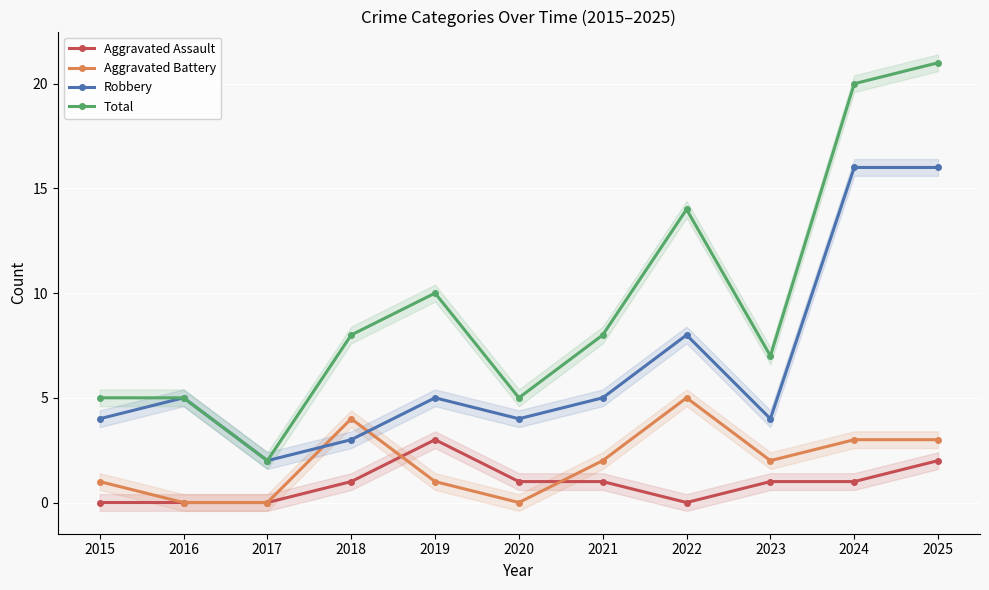

Is the value of Aggravated Assault at 2018 greater than the value of Aggravated Battery at 2016?

Yes